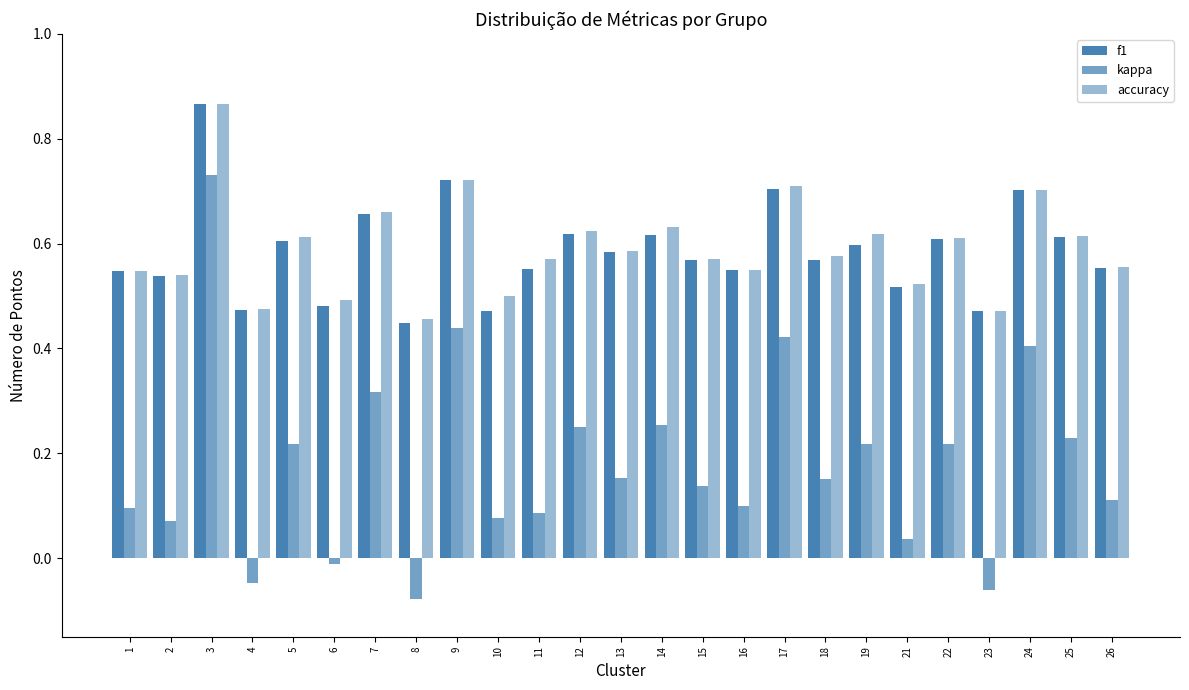

How many categories are shown in the chart?

25